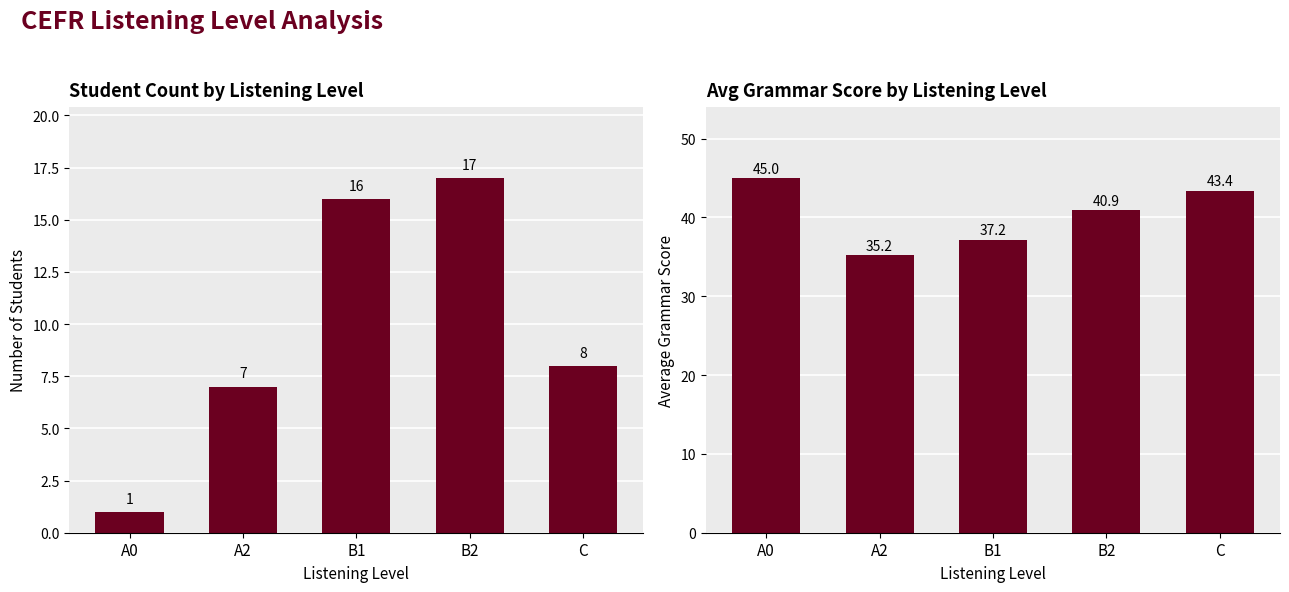

What is the difference between the Count of Students values at A0 and A2?

6.0